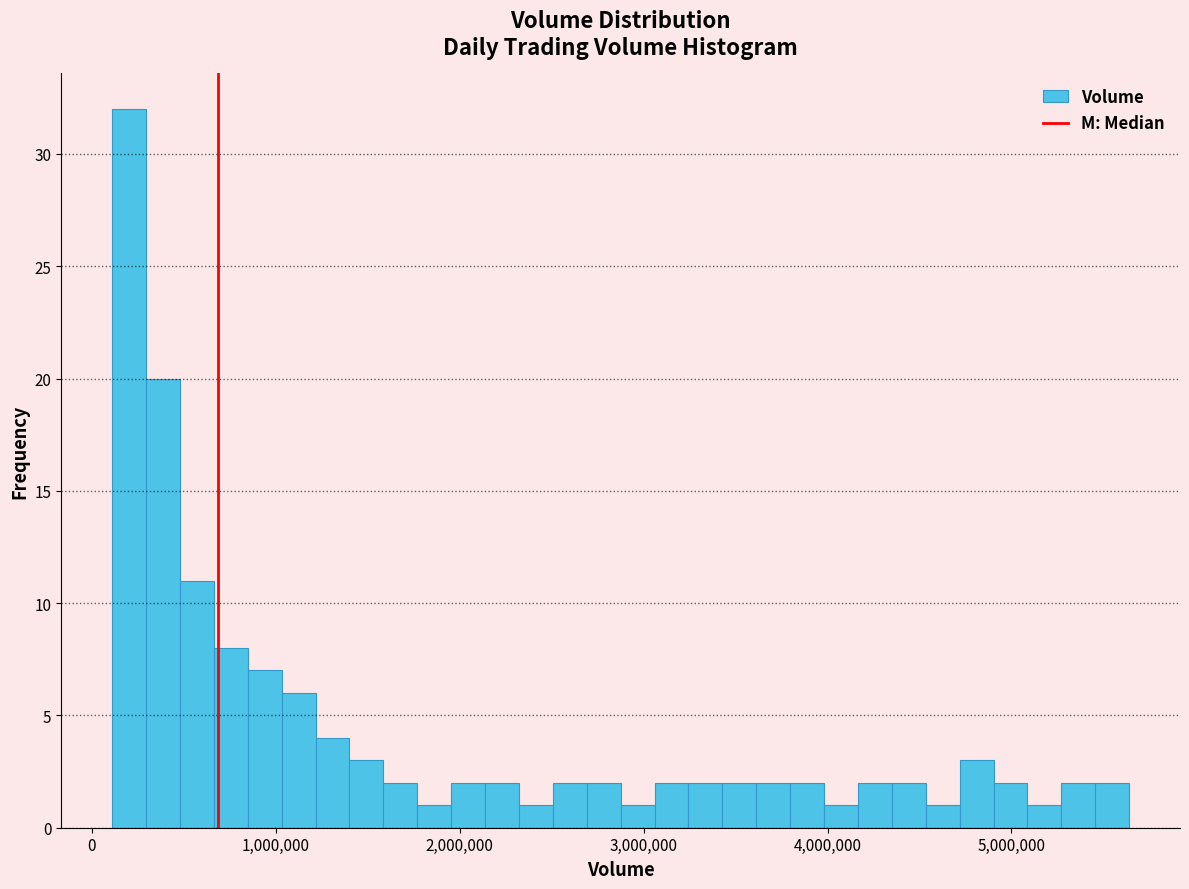

Read against the x-axis, roughly where is the centre of the tallest bar?

200000